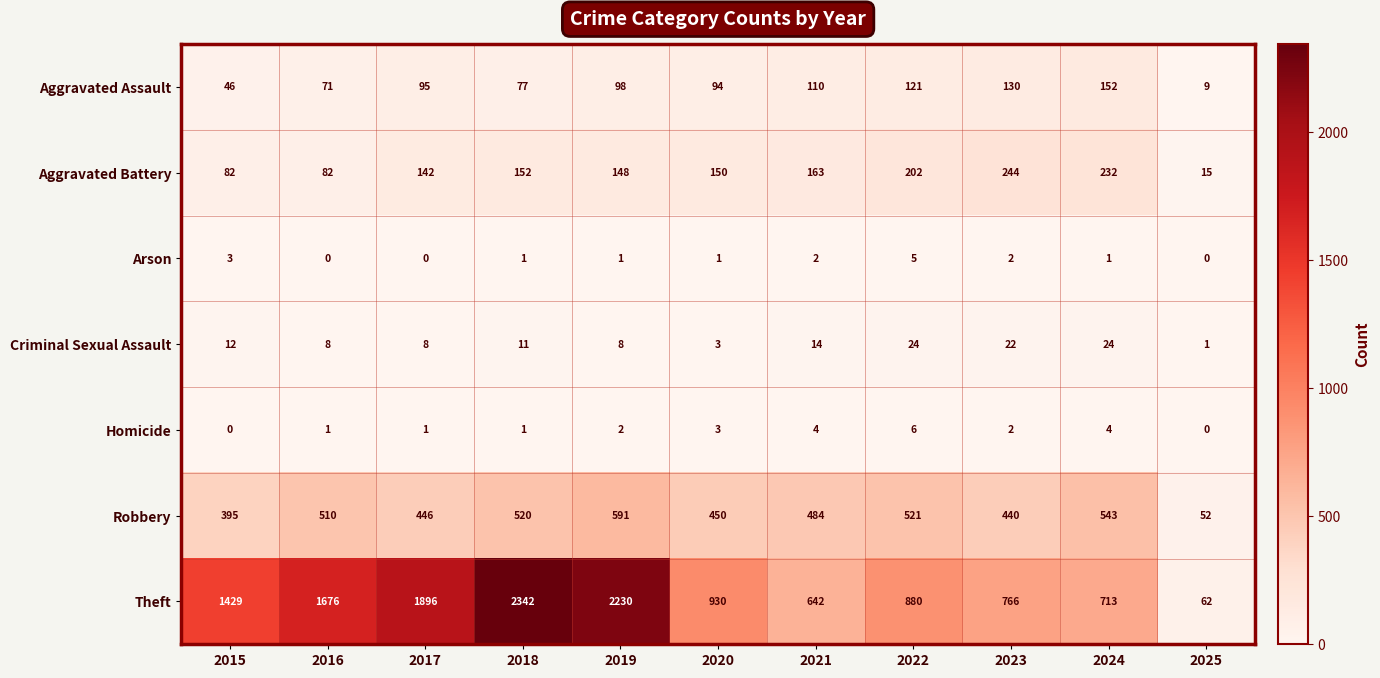

What is the difference between the maximum and minimum values in the Homicide series?

6